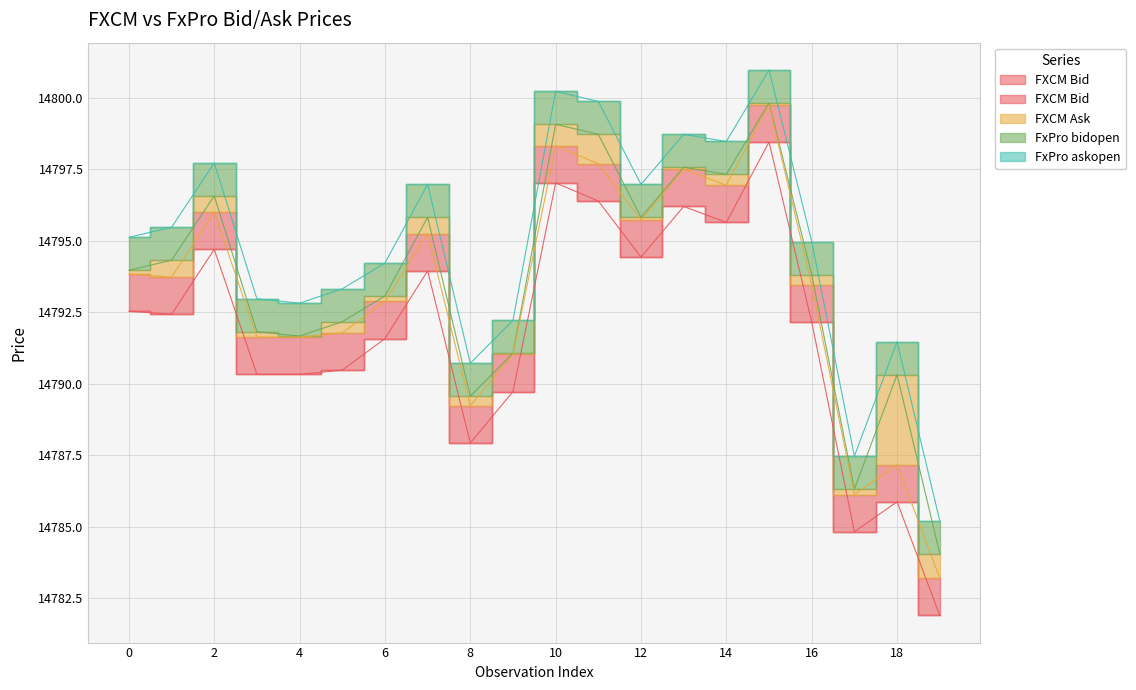

How many lines are shown in the chart?

4